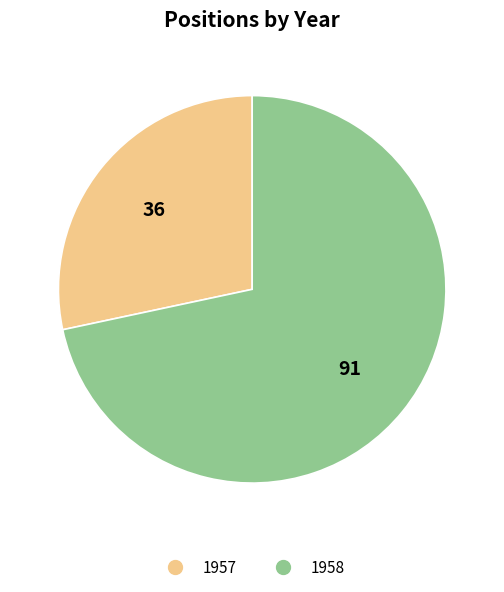

Which category accounts for the majority?

1958